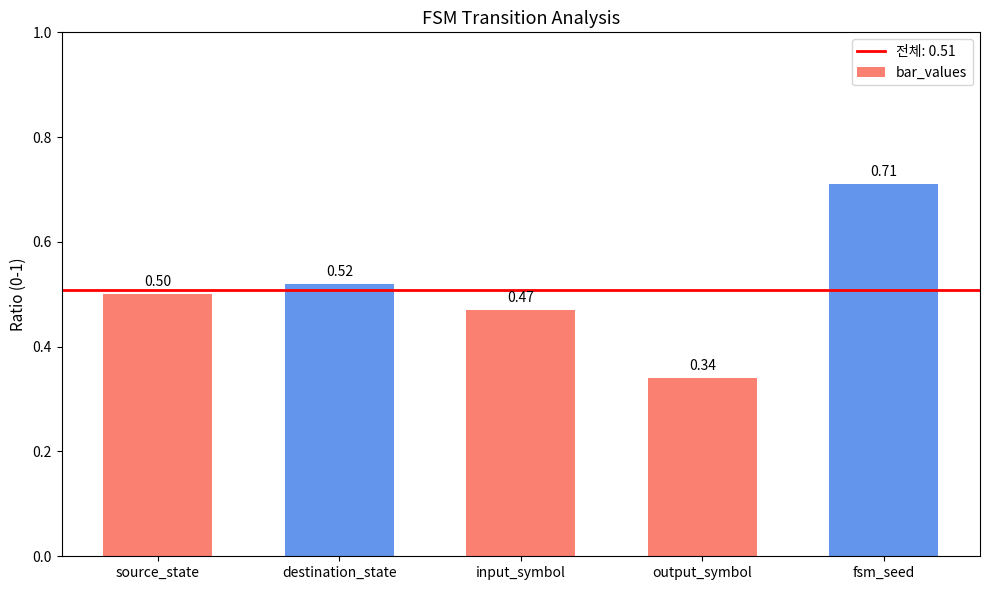

Which has a higher value, destination_state or output_symbol?

destination_state